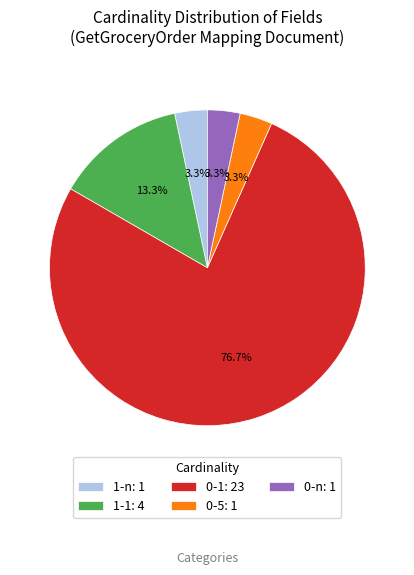

Do 0-1: 23 and 1-1: 4 together represent more than half of the pie?

Yes